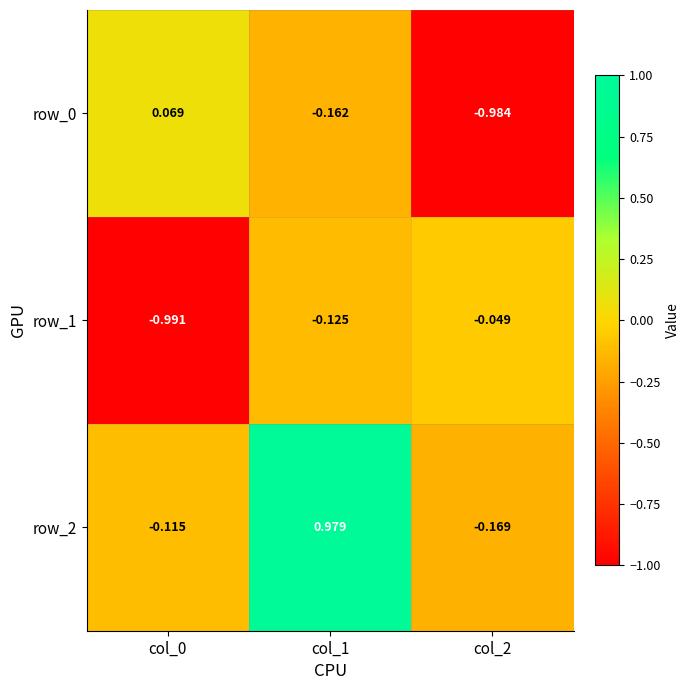

Is it true that row_0 equals -0.2 at col_1?

False